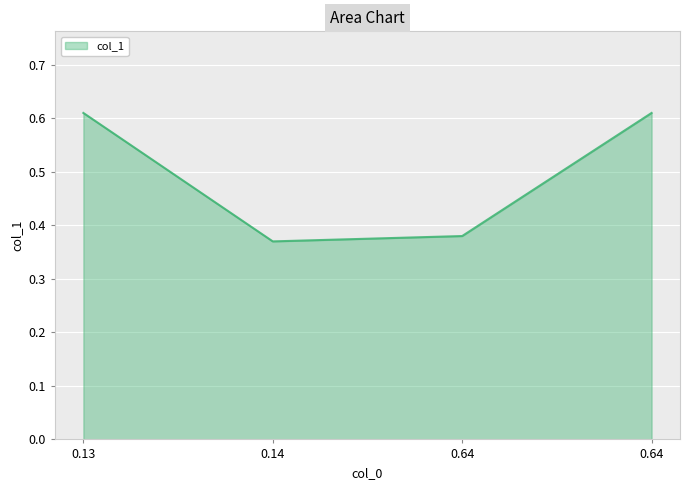

Count the number of data series in this chart.

1